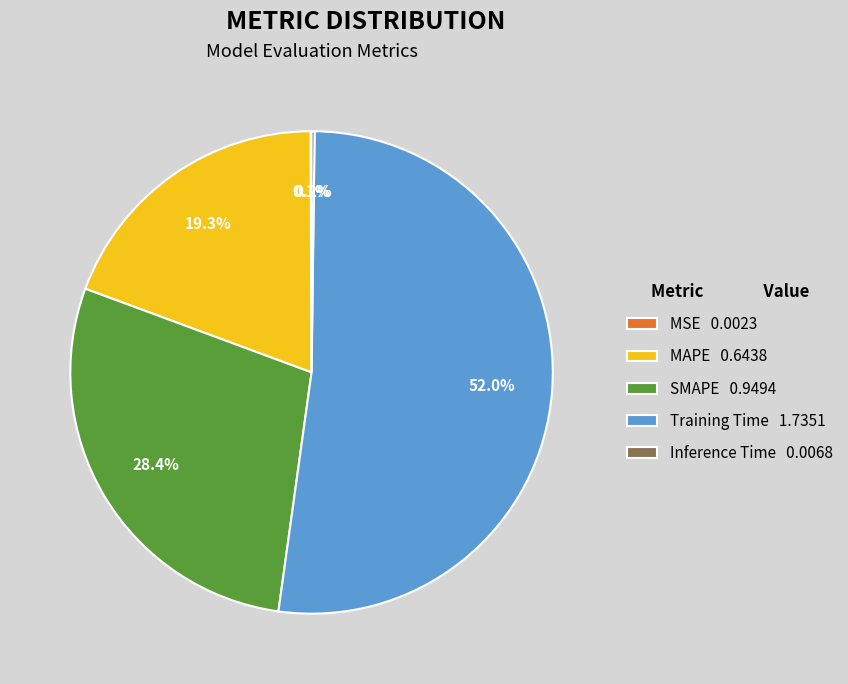

To the nearest percent, what percentage of the pie is Training Time?

52%